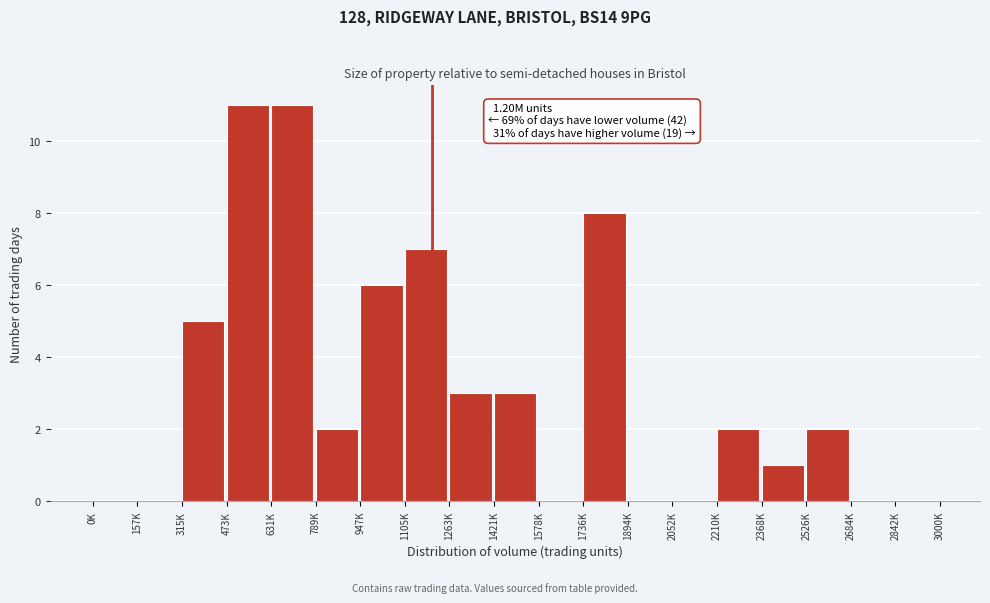

Reading right to left, list all the values displayed in this chart.

2842K=0	2684K=0	2526K=2	2368K=1	2210K=2	2052K=0	1894K=0	1736K=8	1578K=0	1421K=3	1263K=3	1105K=7	947K=6	789K=2	631K=11	473K=11	315K=5	157K=0	0K=0